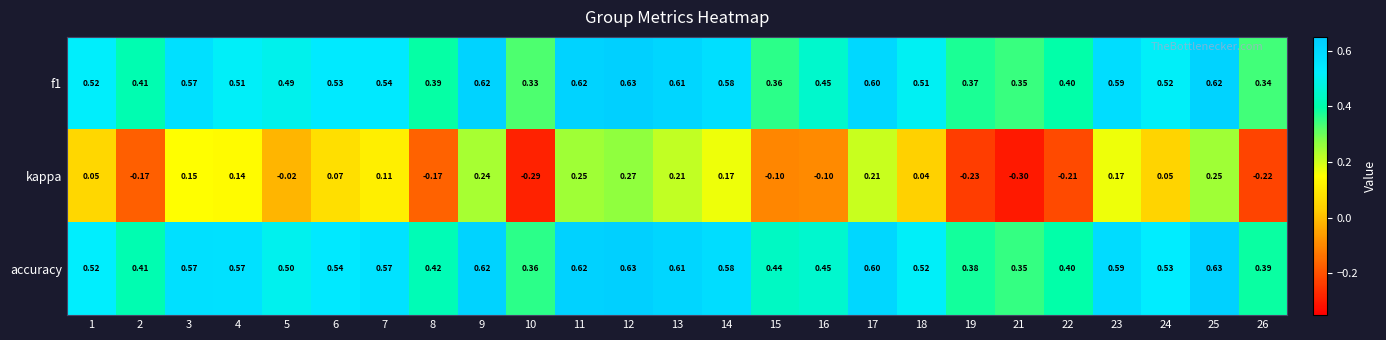

Which series has the widest spread of values?

kappa